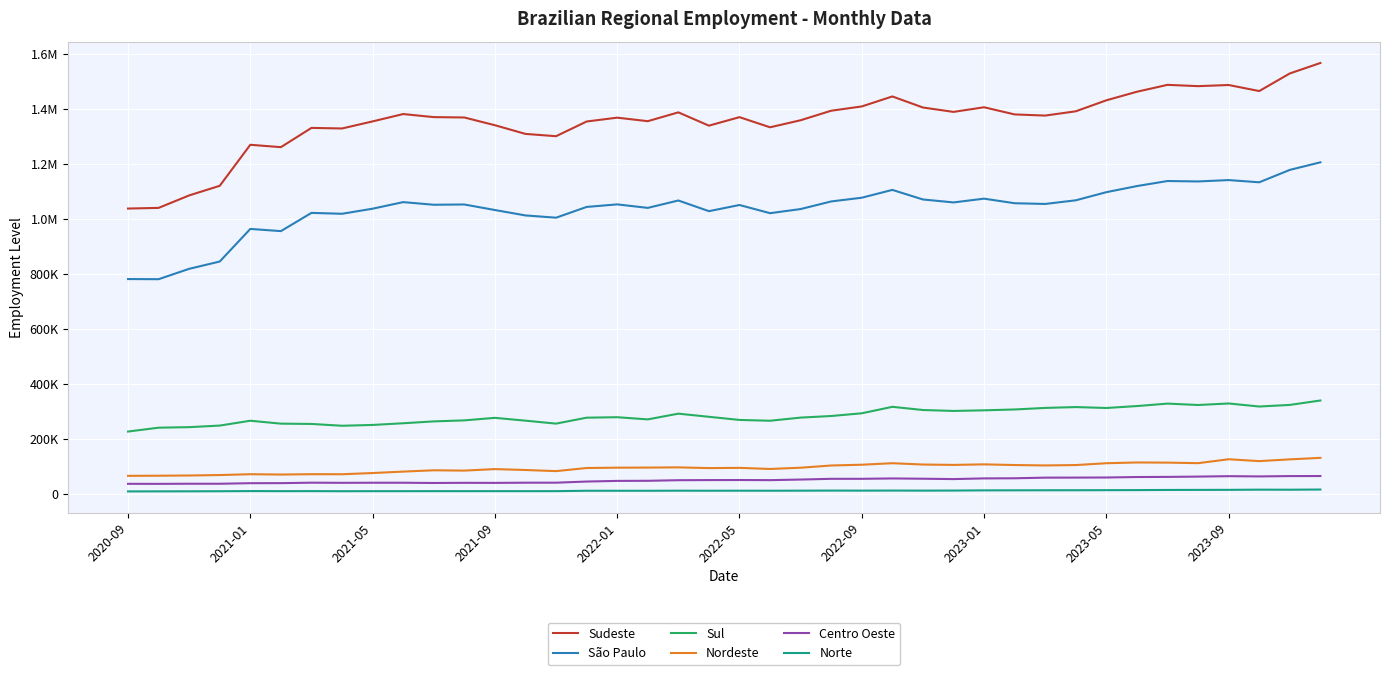

What are all the series names shown in the legend?

Sudeste, São Paulo, Sul, Nordeste, Centro Oeste, Norte